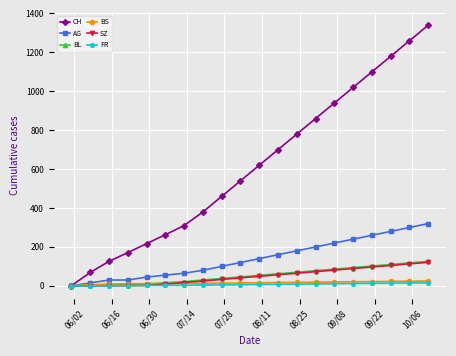

Which series has the widest spread of values?

CH